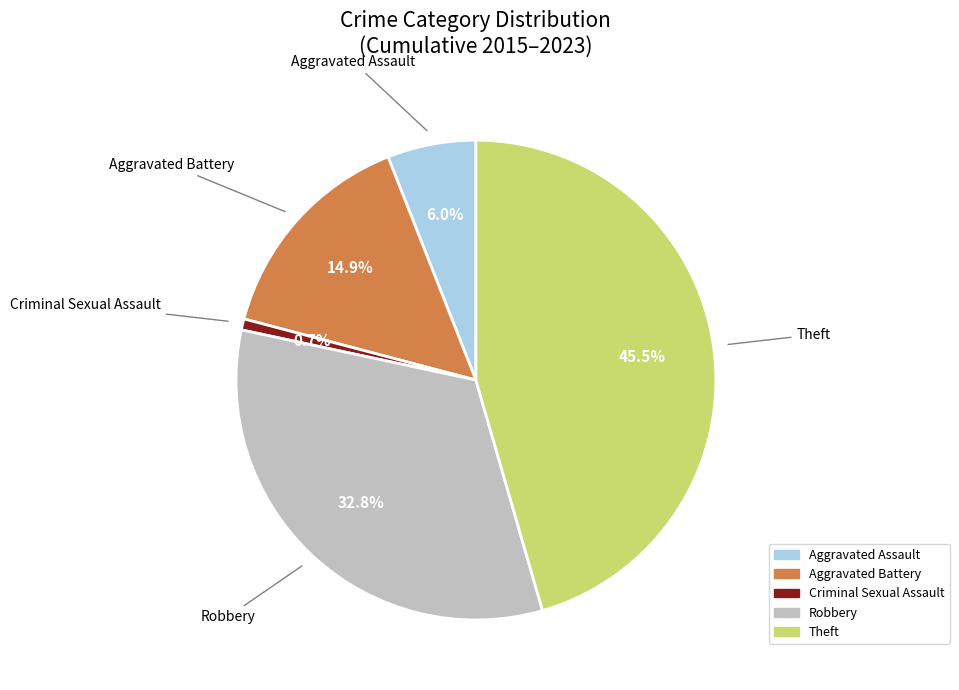

What is the smallest slice in the pie chart?

Criminal Sexual Assault